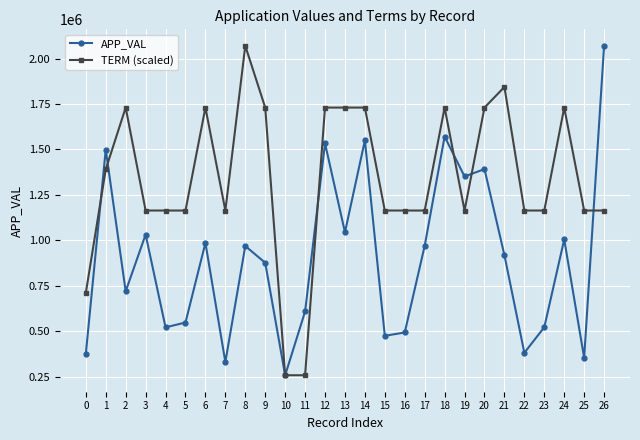

How many distinct data groups are displayed?

2